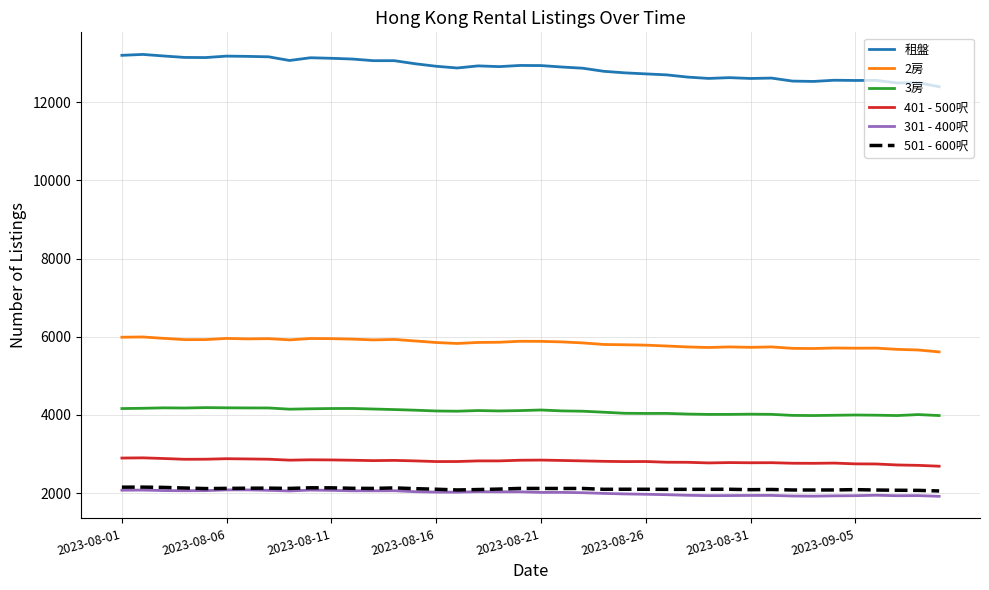

True or false: 租盤 and 501 - 600呎 intersect in this chart.

False